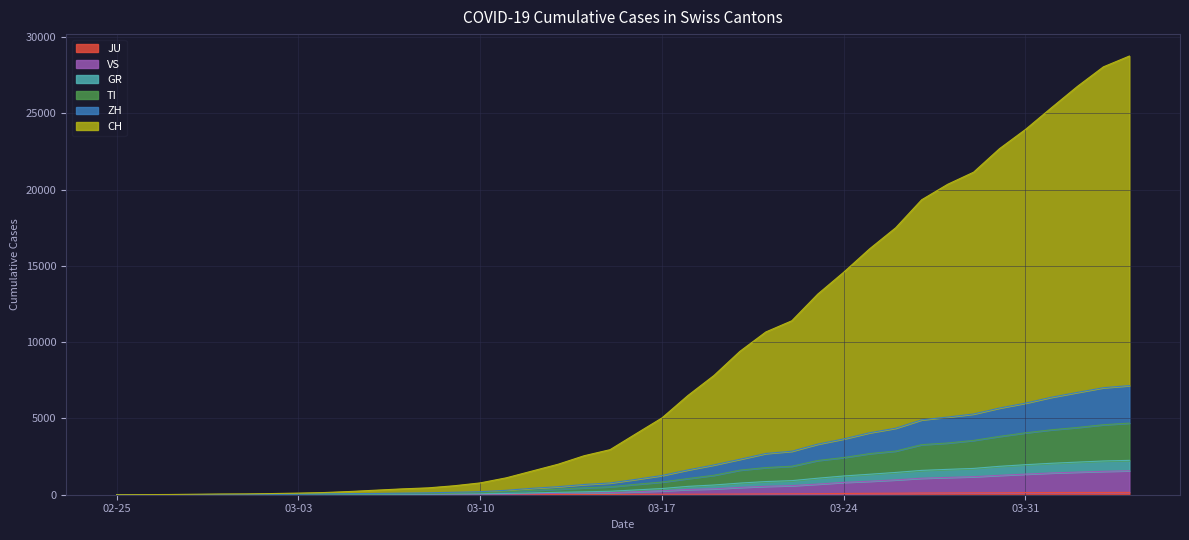

What is the spread (max minus min) of values at 2020-04-04?

28606